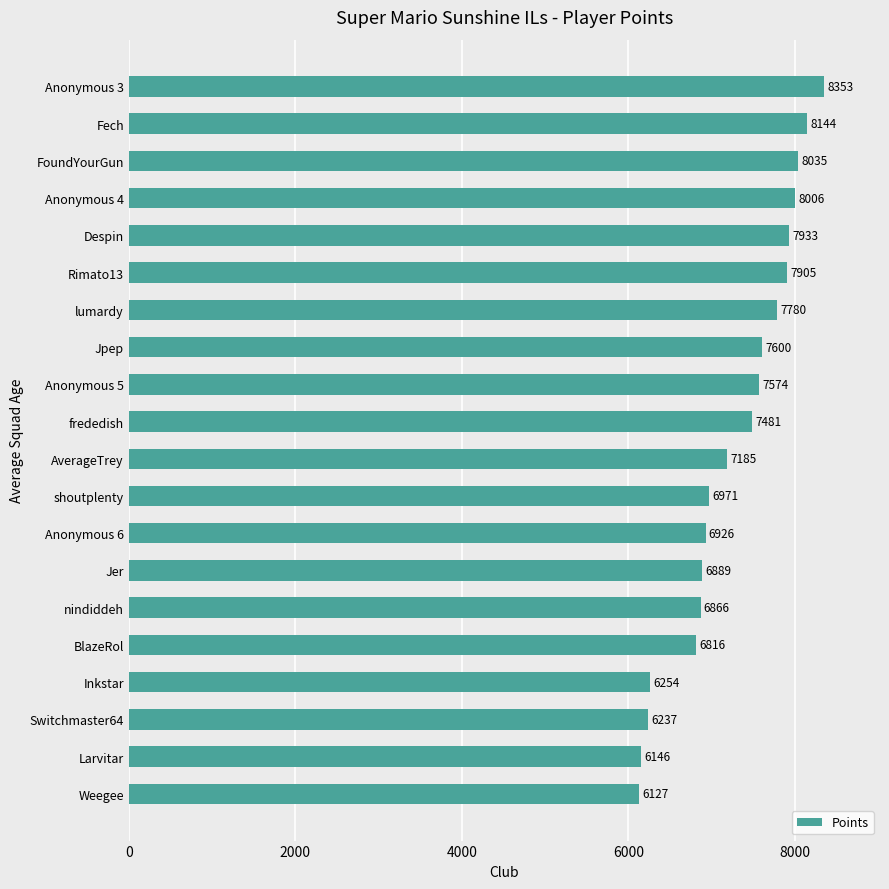

What is the label of the 1st bar from the top?

Anonymous 3